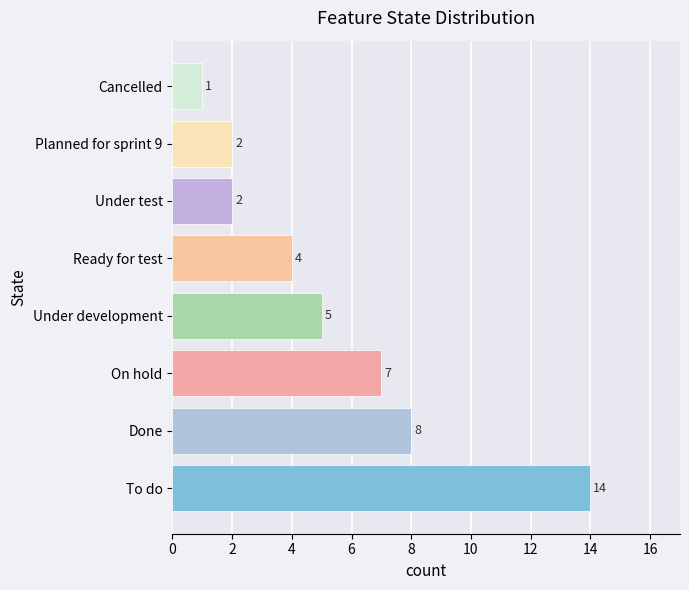

What is the change in value from Done to Planned for sprint 9?

-6